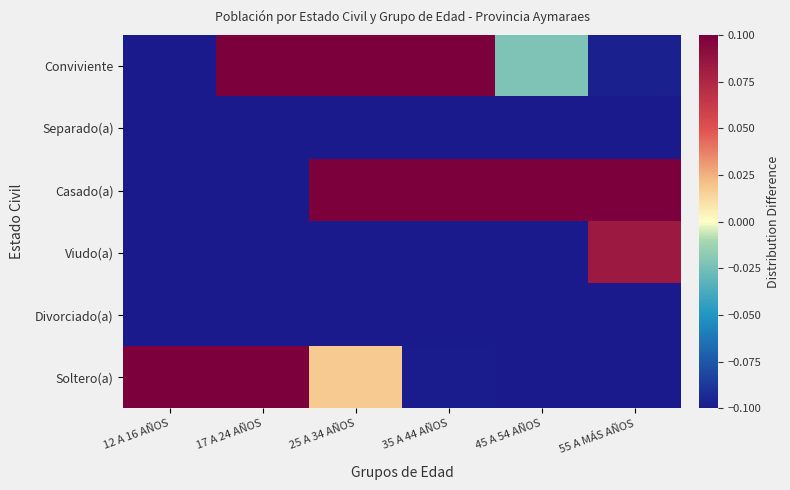

At how many categories does at least one series exceed 0?

6